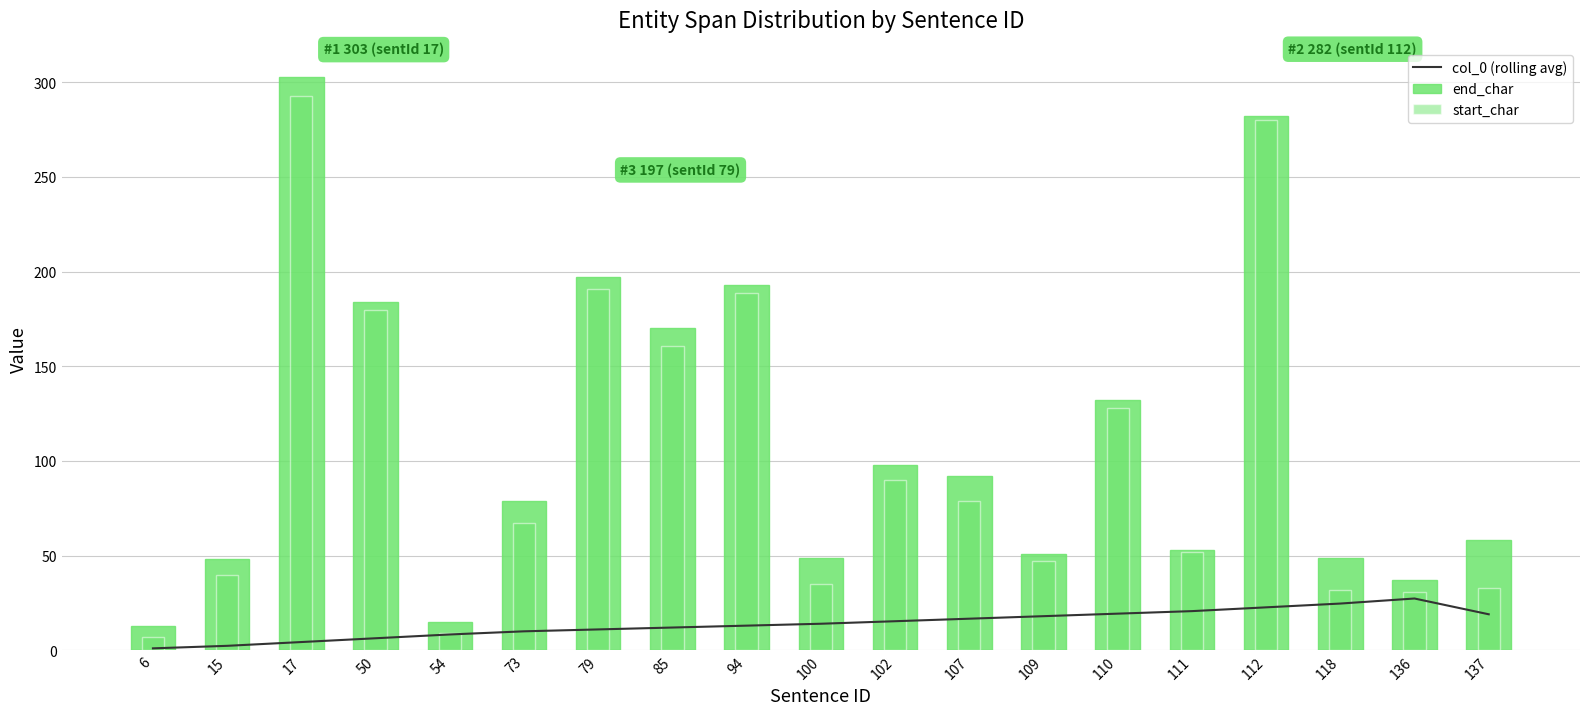

Which category has the lowest value in the start_char series?

6